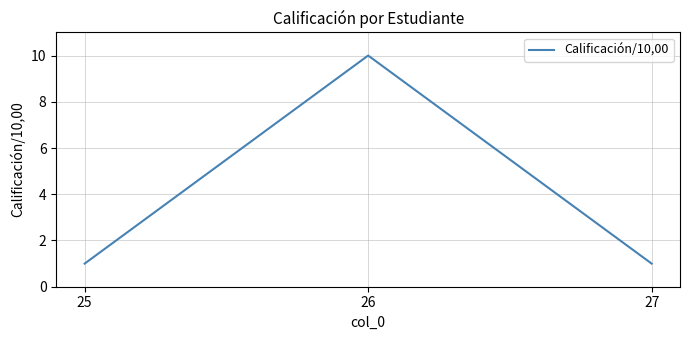

Does the chart have visible grid lines?

Yes